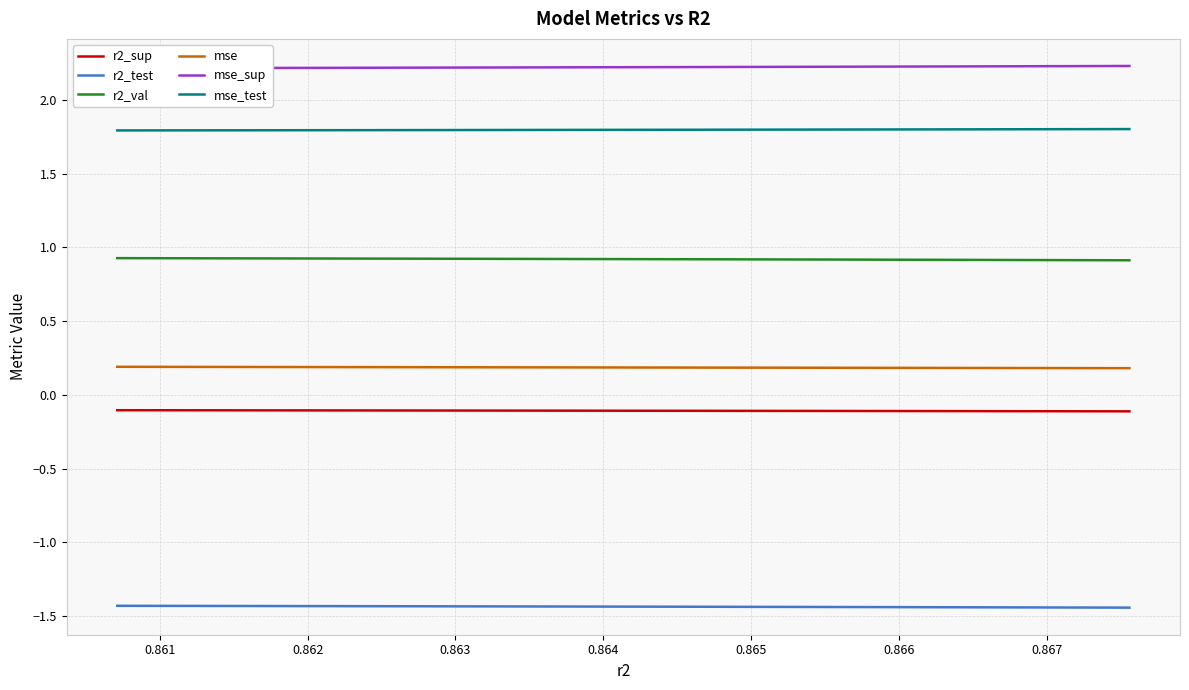

True or false: r2_test and mse_test intersect in this chart.

False